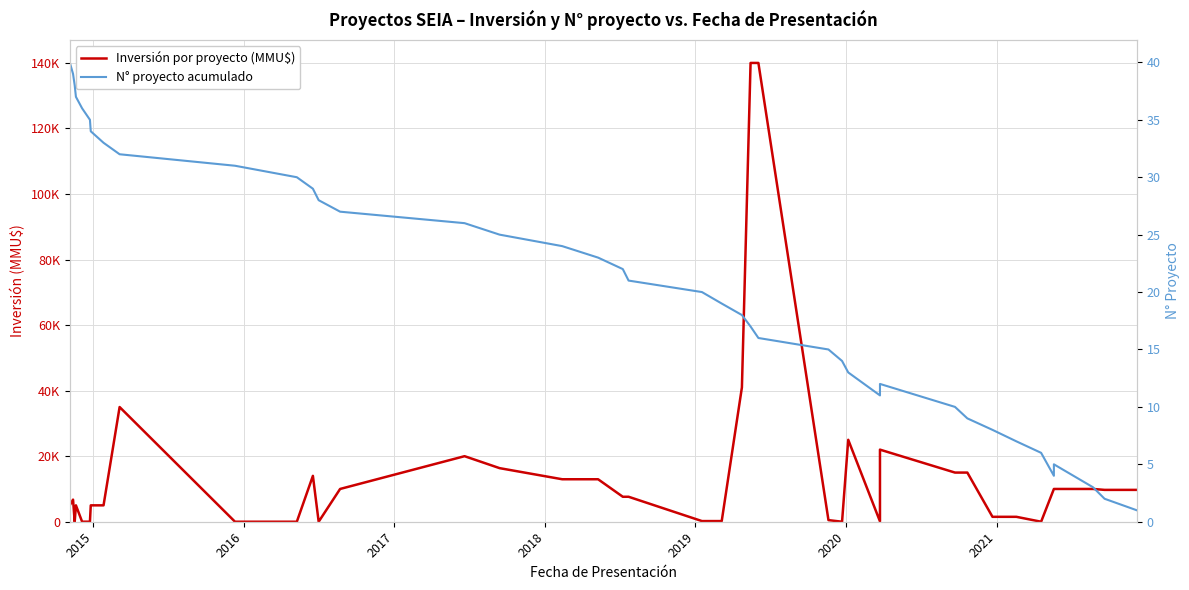

How many intersections are there between Inversión por proyecto (MMU$) and N° proyecto acumulado?

12